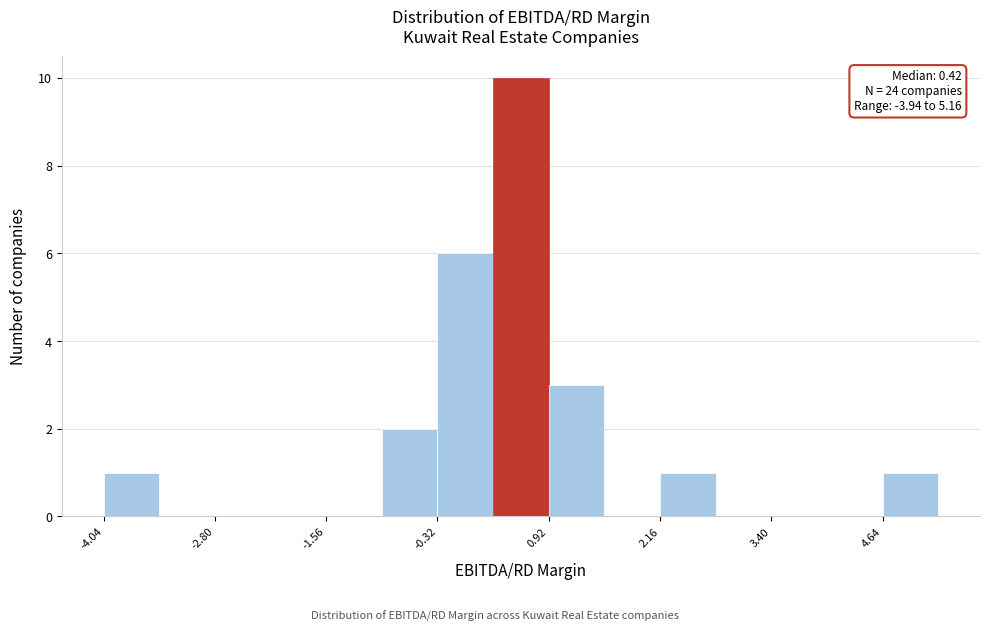

Around what value on the x-axis is the tallest bar? Give the approximate position of its centre, as read against the axis.

0.6